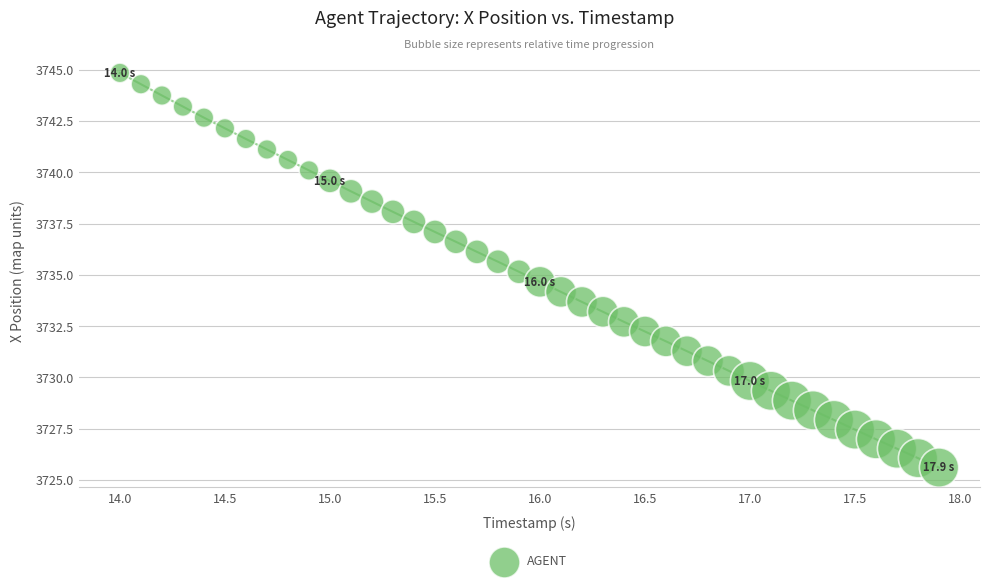

What is the range of Y values (max minus min)?

19.2